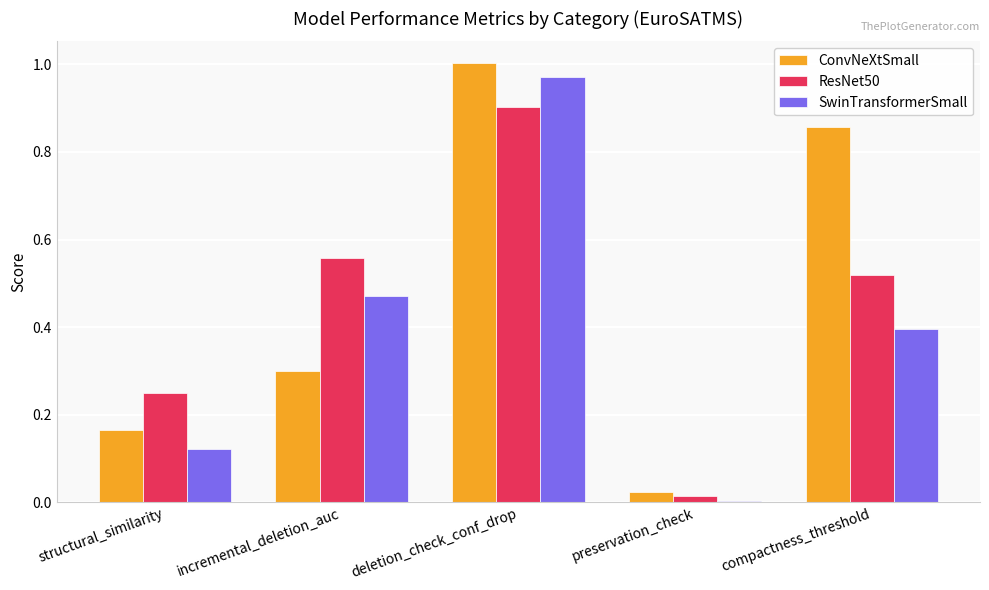

At which category is the sum across all series the highest?

deletion_check_conf_drop